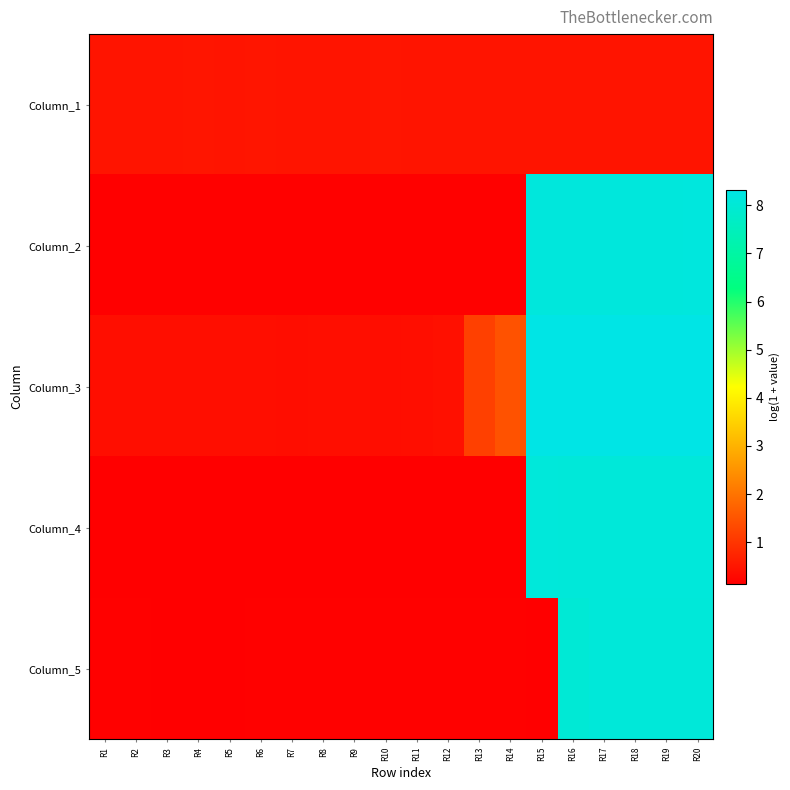

At R16, list the series in order from largest to smallest.

Column_3, Column_2, Column_4, Column_5, Column_1